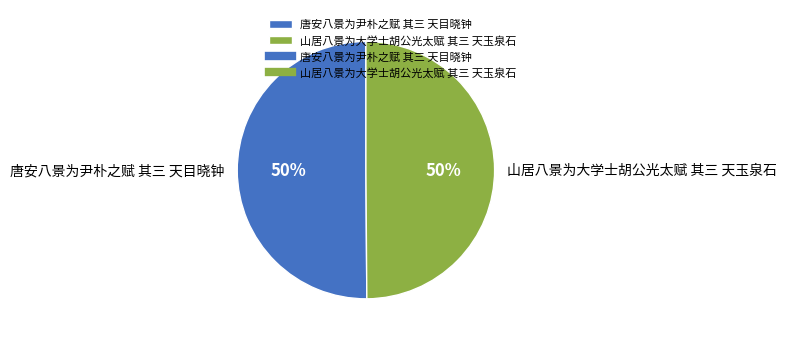

To the nearest percent, what is the combined percentage of 山居八景为大学士胡公光太赋 其三 天玉泉石 and 唐安八景为尹朴之赋 其三 天目晓钟?

100%